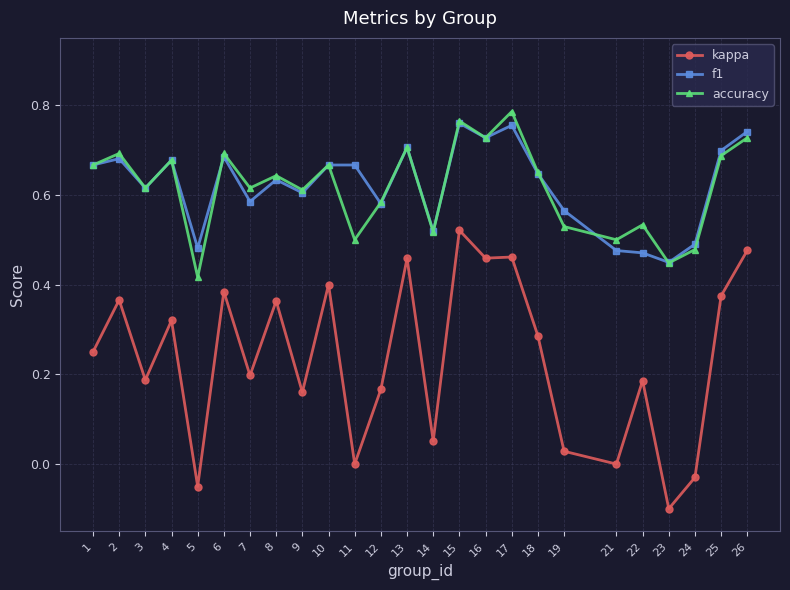

The value of kappa at 11 is -0.4. True or false?

False